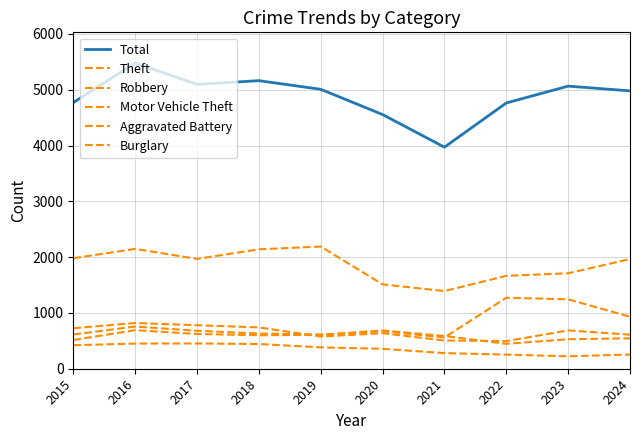

Rank the series at 2016 from highest to lowest value.

Total, Theft, Robbery, Motor Vehicle Theft, Aggravated Battery, Burglary